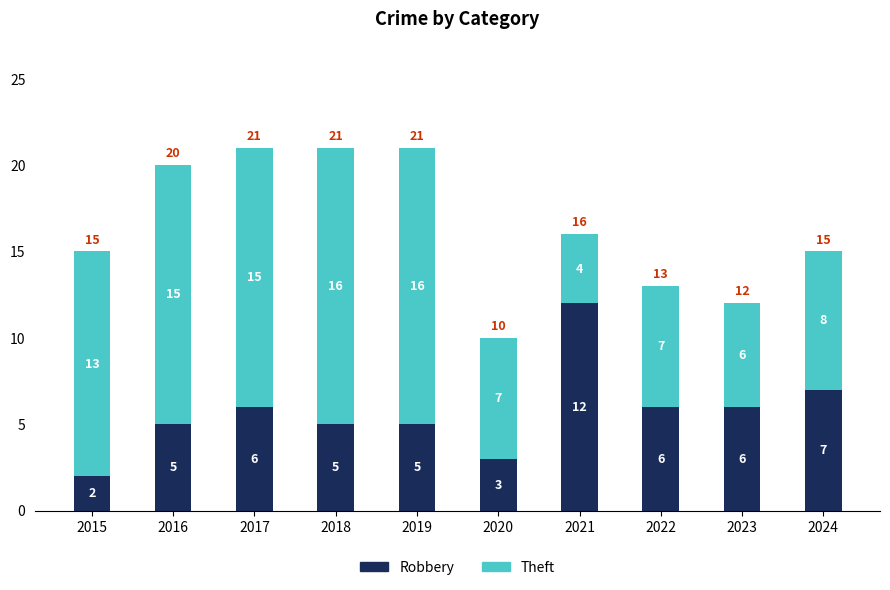

At which label does Robbery reach its minimum?

2015